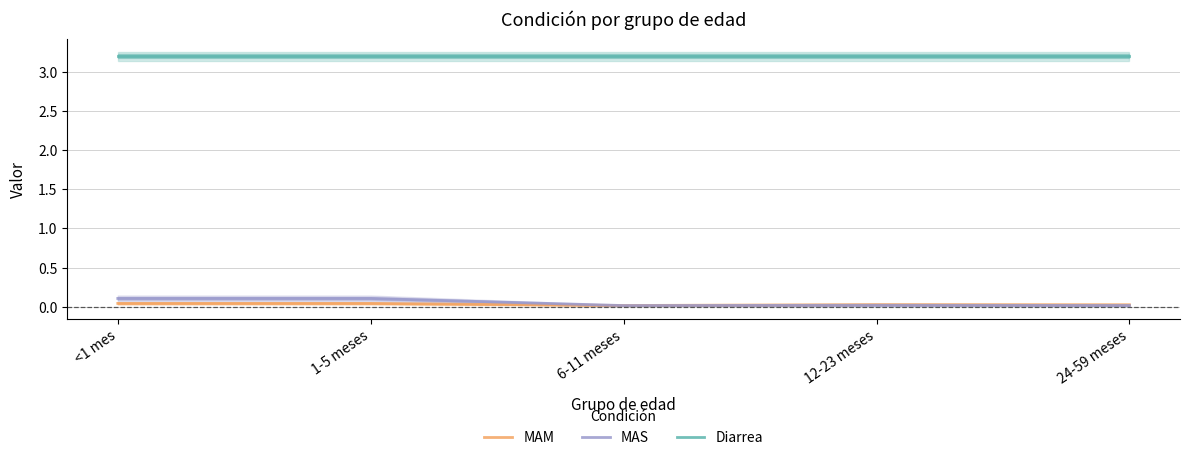

What is the label of the 1st point from the left?

<1 mes